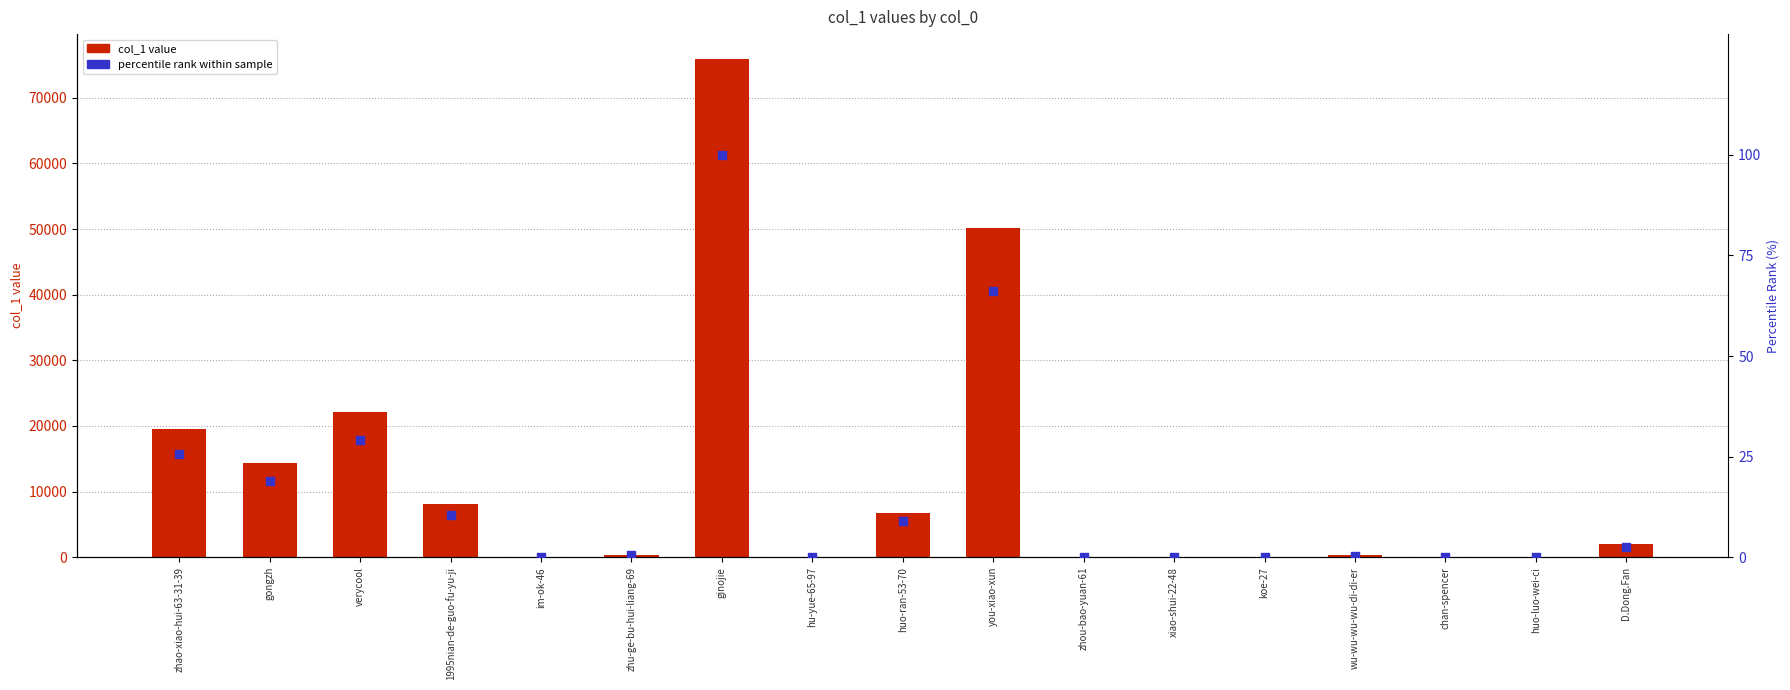

At how many categories does at least one series exceed 1773?

8